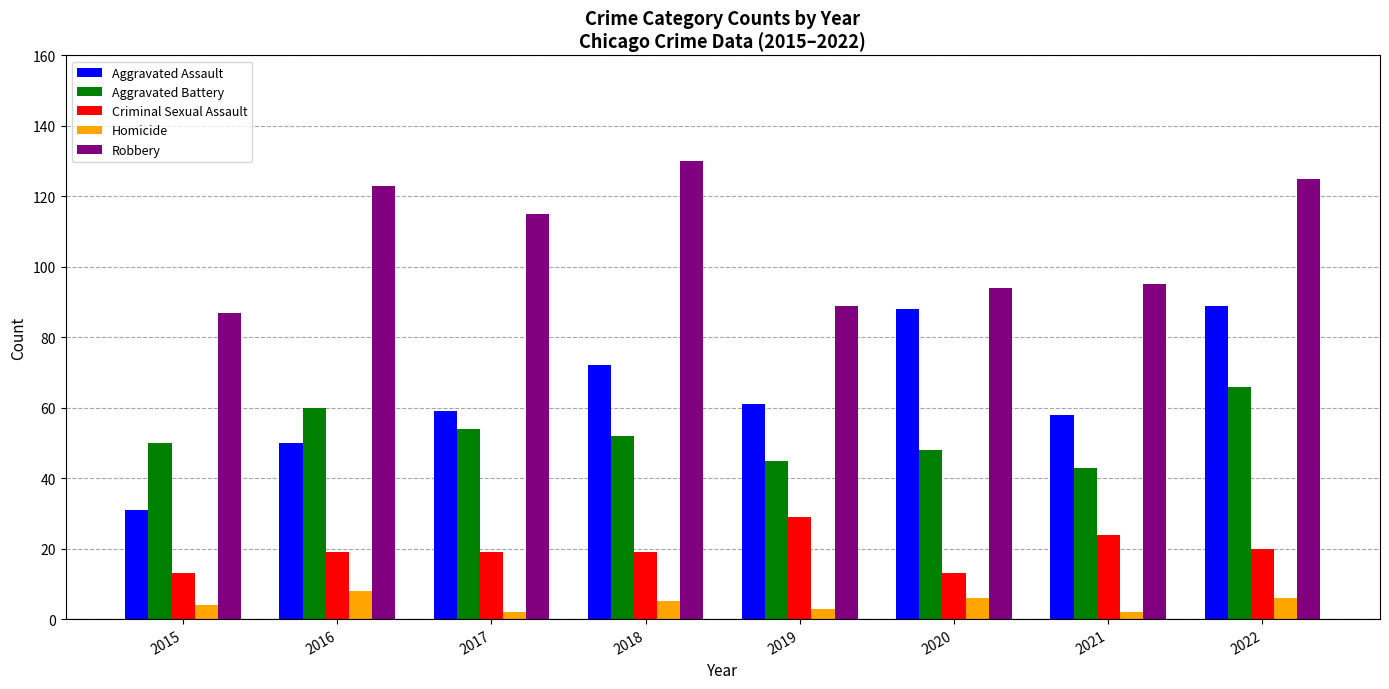

Which label corresponds to the largest value in the chart?

2018